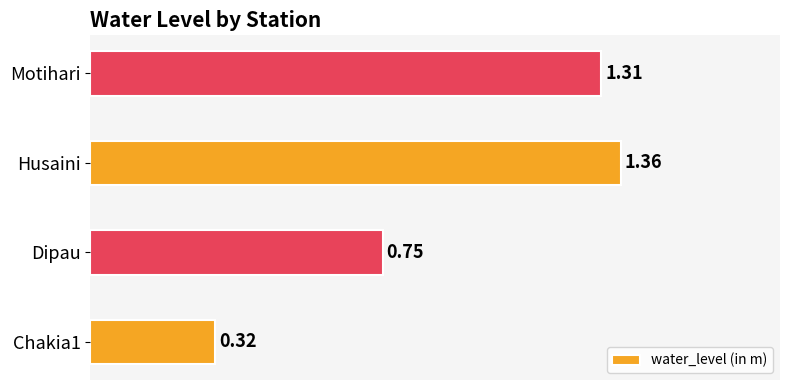

List the labels in order of value, smallest first.

Chakia1, Dipau, Motihari, Husaini